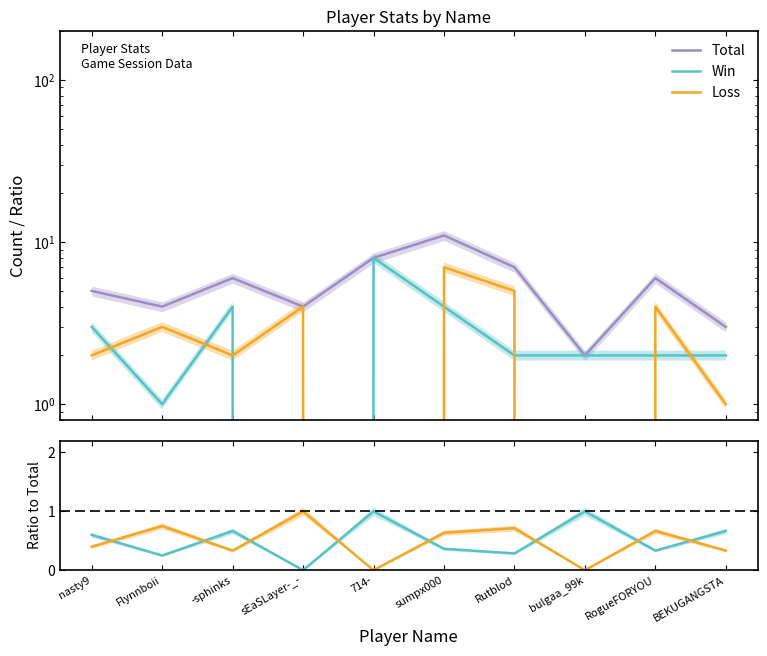

What value does the Win series have at BEKUGANGSTA?

2.0